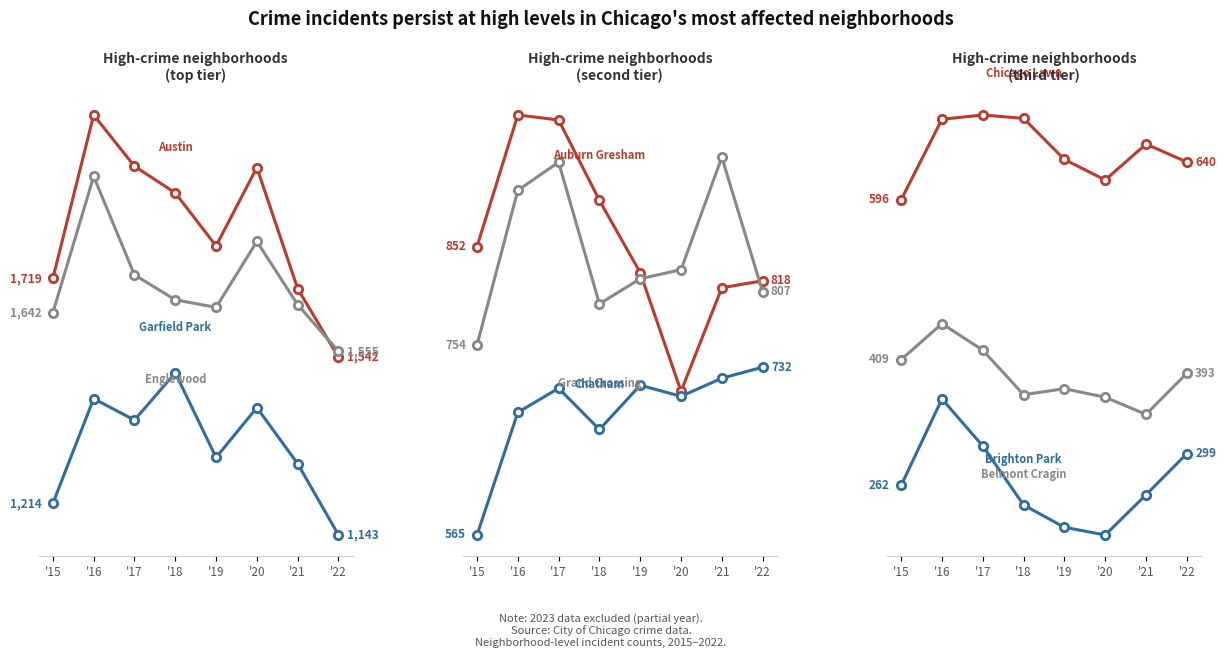

How many intersections are there between Englewood and Austin?

1